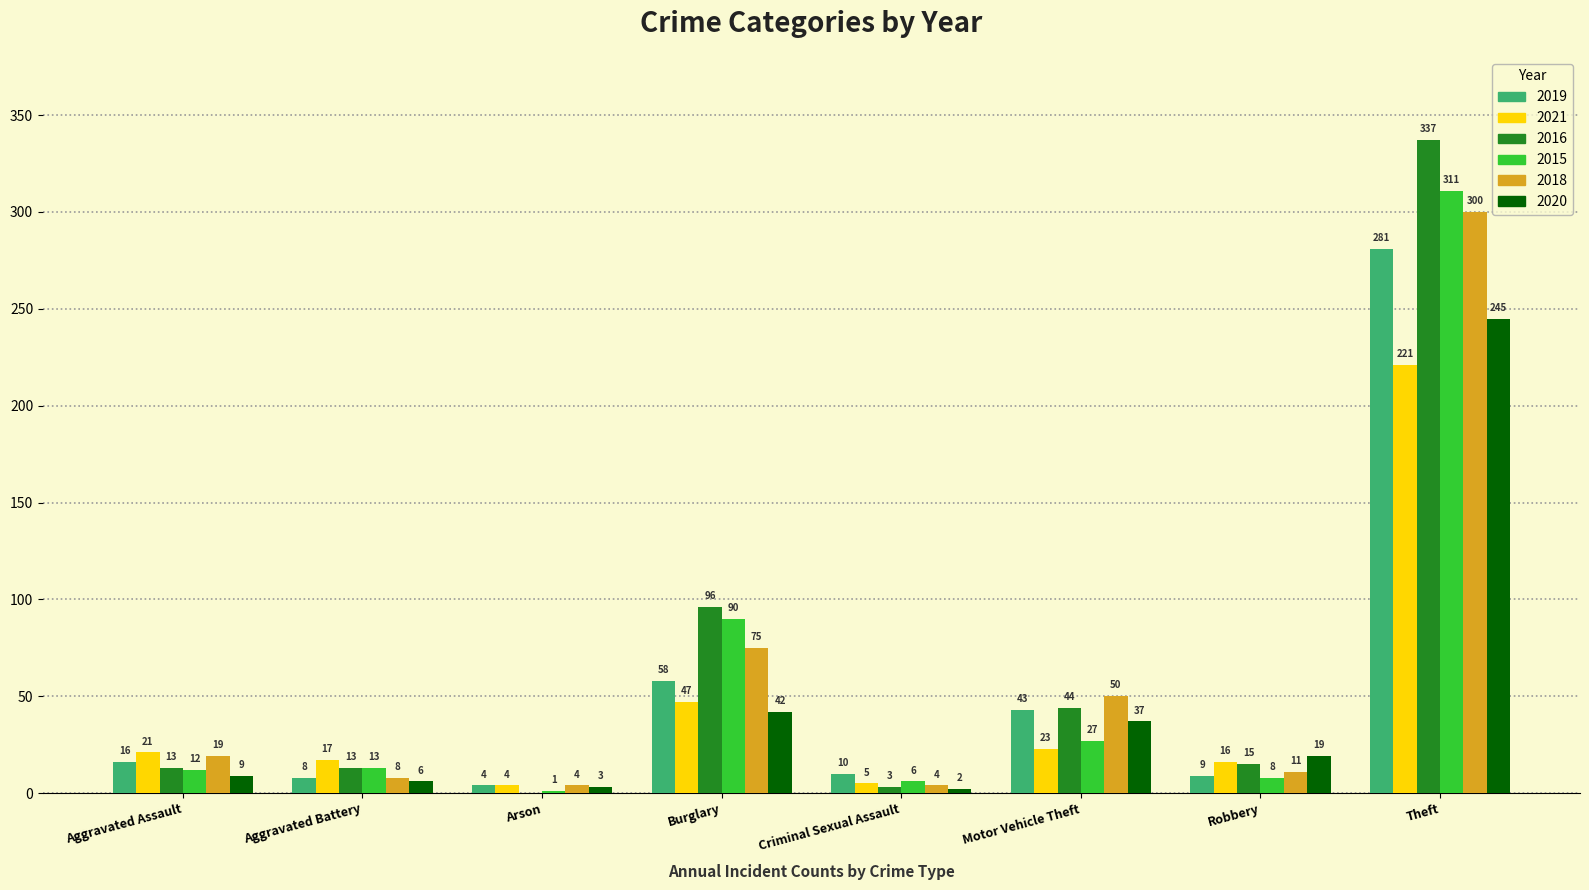

Which series changed the most between Motor Vehicle Theft and Theft?

2016